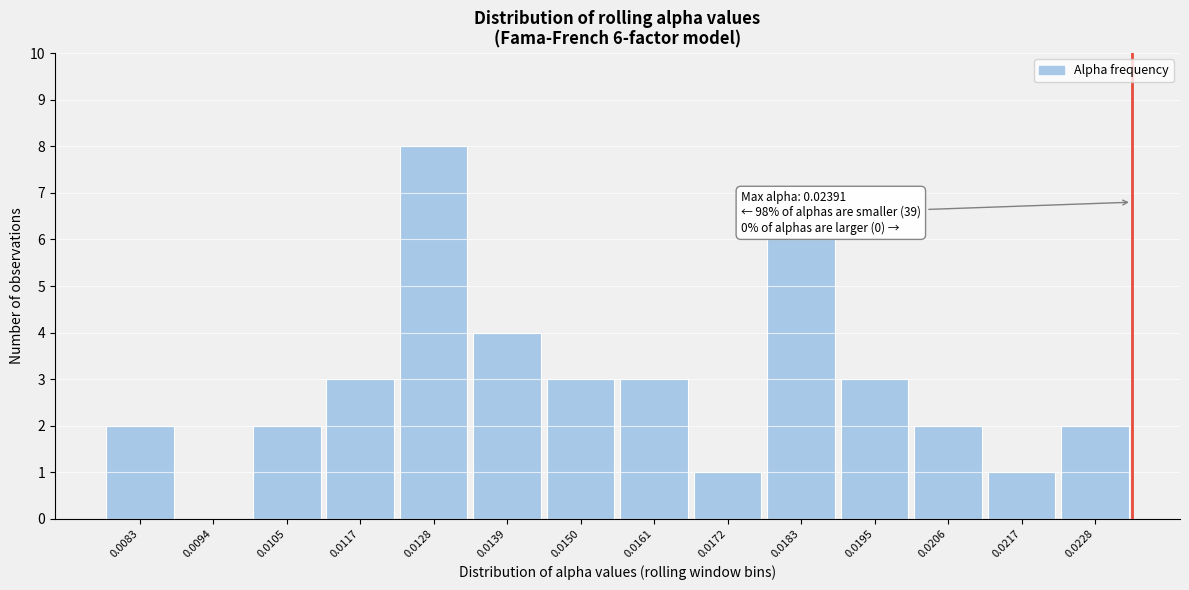

Reading left to right, extract all data points from this chart.

0.0083=2	0.0094=0	0.0105=2	0.0117=3	0.0128=8	0.0139=4	0.0150=3	0.0161=3	0.0172=1	0.0183=6	0.0195=3	0.0206=2	0.0217=1	0.0228=2